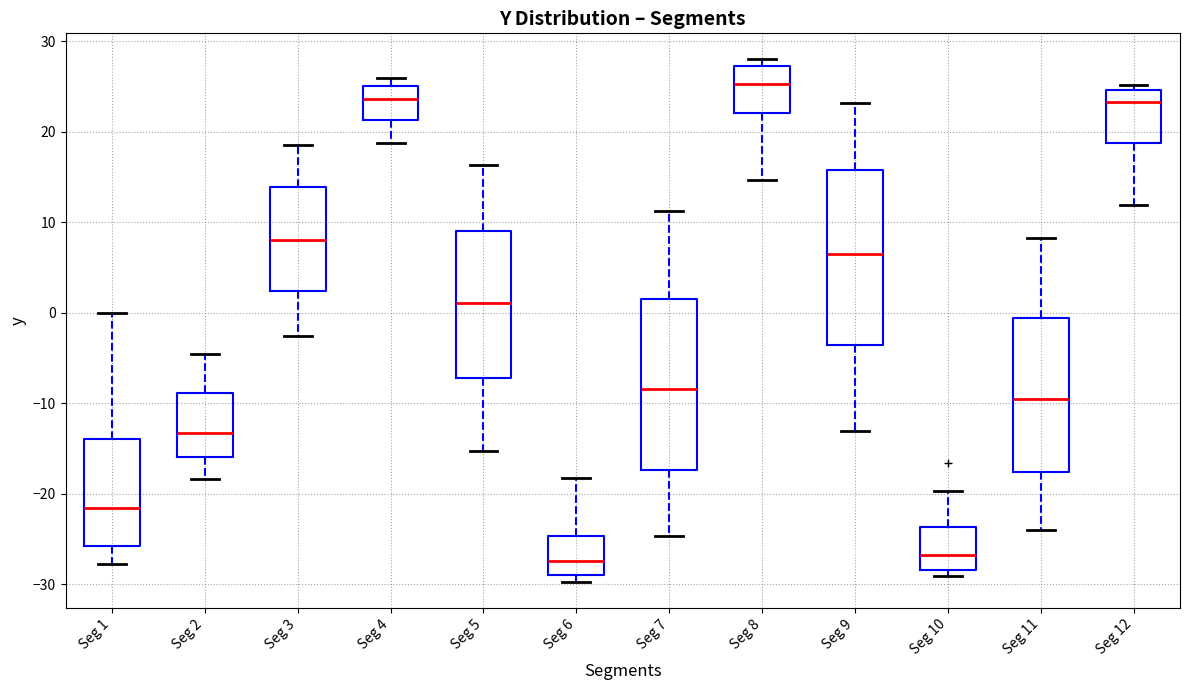

Reading left to right, transcribe this box plot: for each box, give where its median line is, the range the box spans, and where its two whiskers end, as read against the y-axis. The values are not printed on the chart, so give them approximately, as read against the axis.

Seg 1: median -22, box -26 to -14, whiskers -28 to 0
Seg 2: median -13, box -16 to -9, whiskers -18 to -4
Seg 3: median 8, box 2 to 14, whiskers -3 to 19
Seg 4: median 24, box 21 to 25, whiskers 19 to 26
Seg 5: median 1, box -7 to 9, whiskers -15 to 16
Seg 6: median -27, box -29 to -25, whiskers -30 to -18
Seg 7: median -8, box -17 to 2, whiskers -25 to 11
Seg 8: median 25, box 22 to 27, whiskers 15 to 28
Seg 9: median 7, box -3 to 16, whiskers -13 to 23
Seg 10: median -27, box -28 to -24, whiskers -29 to -20
Seg 11: median -9, box -18 to -1, whiskers -24 to 8
Seg 12: median 23, box 19 to 25, whiskers 12 to 25 (just above the box's upper edge)